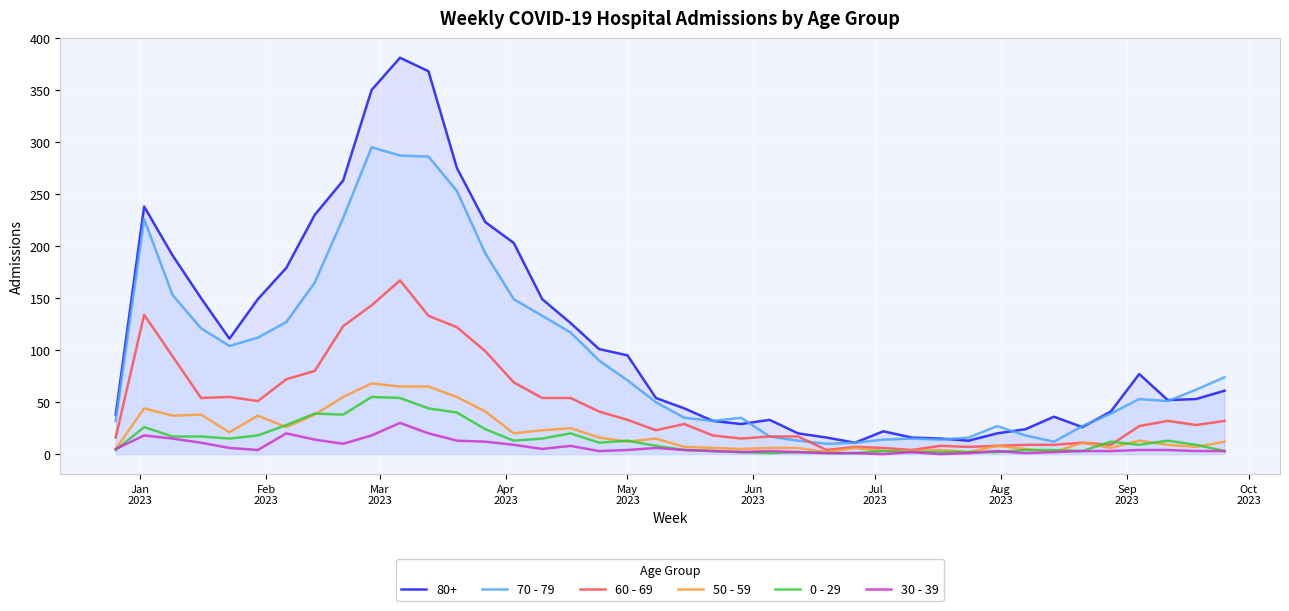

Which series has the largest total across all categories?

80+